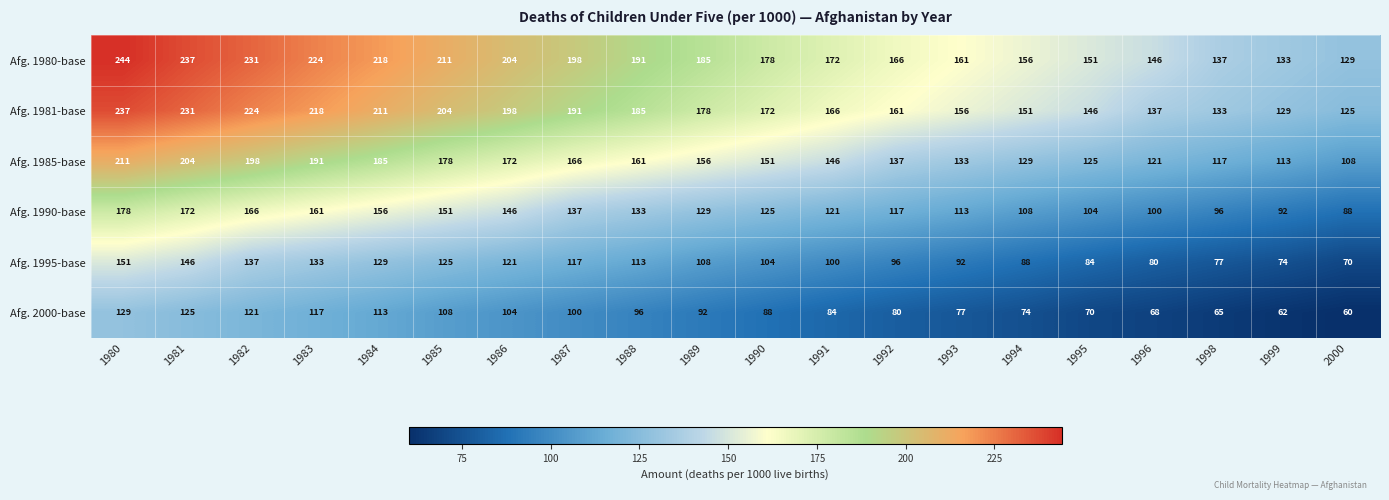

Which series has the widest spread of values?

Afg. 1980-base